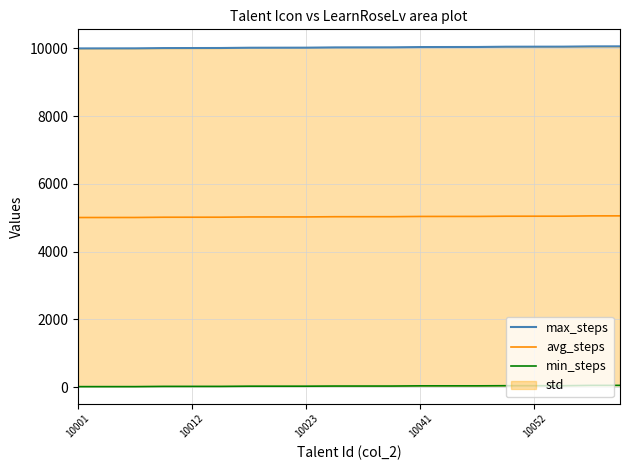

How many categories are shown in the chart?

20